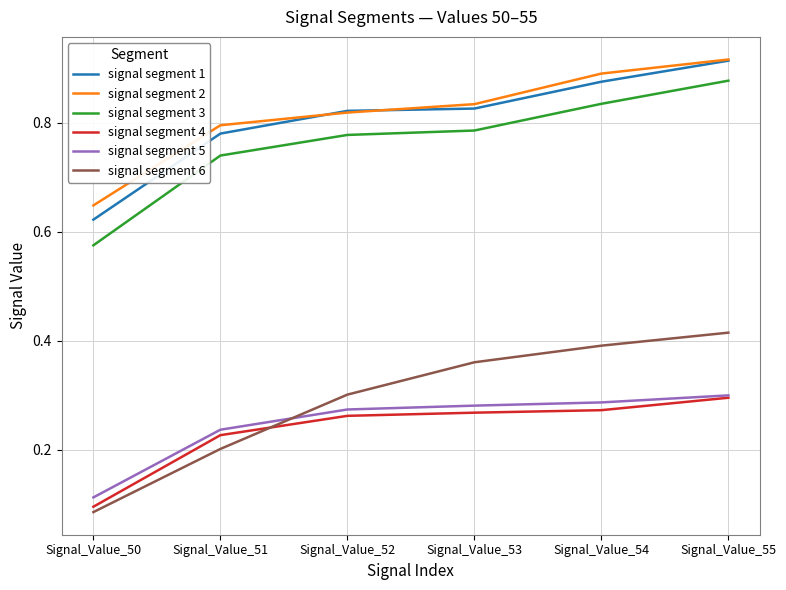

Does the chart display data point markers on the line(s)?

No